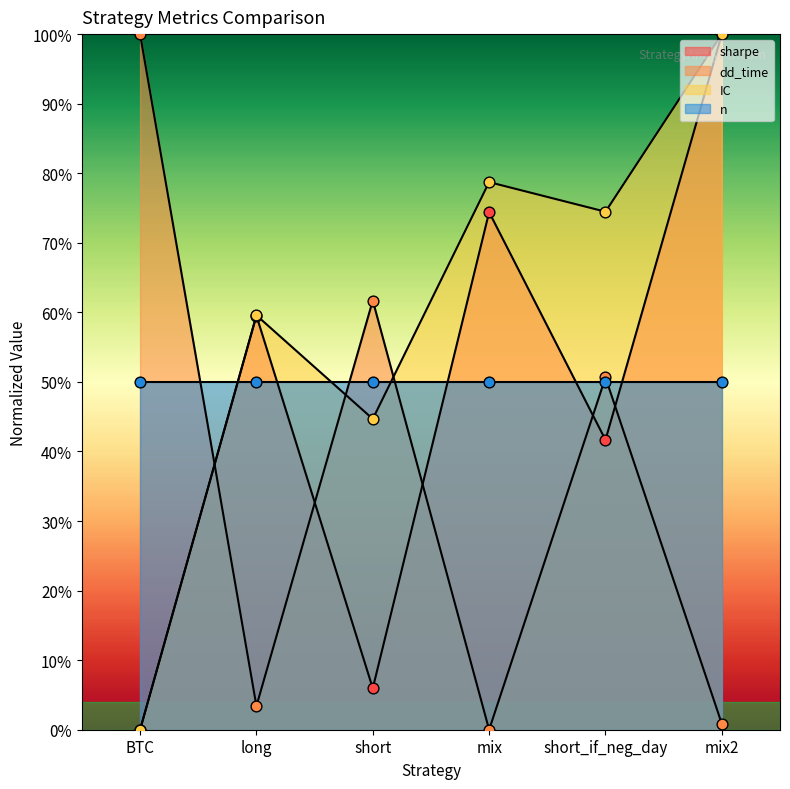

Which series contains the lowest Y value?

sharpe